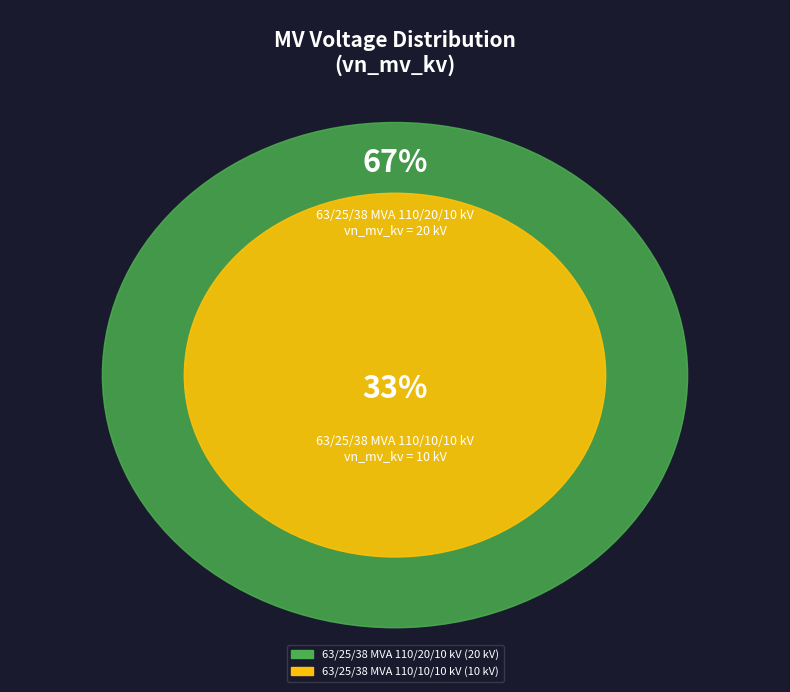

Which has a higher value, 63/25/38 MVA 110/10/10 kV or 63/25/38 MVA 110/20/10 kV?

63/25/38 MVA 110/20/10 kV